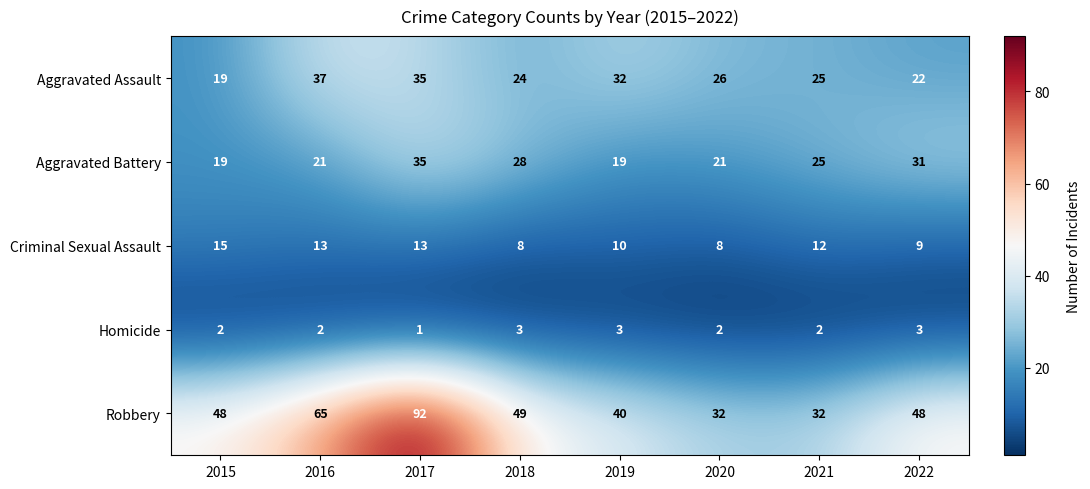

What is the sum of all Criminal Sexual Assault values?

88